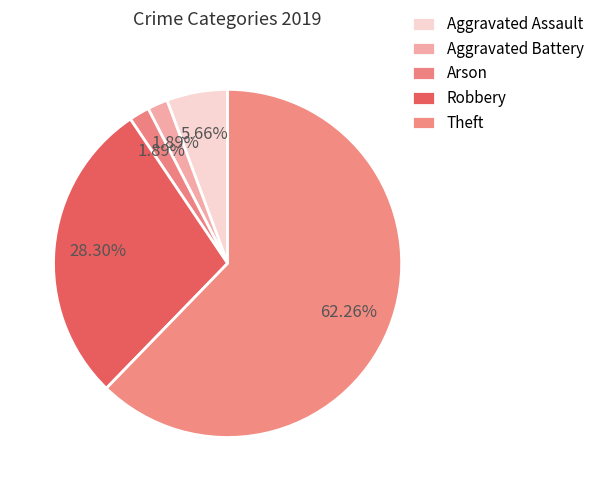

What is the change in value from Aggravated Battery to Robbery?

+14